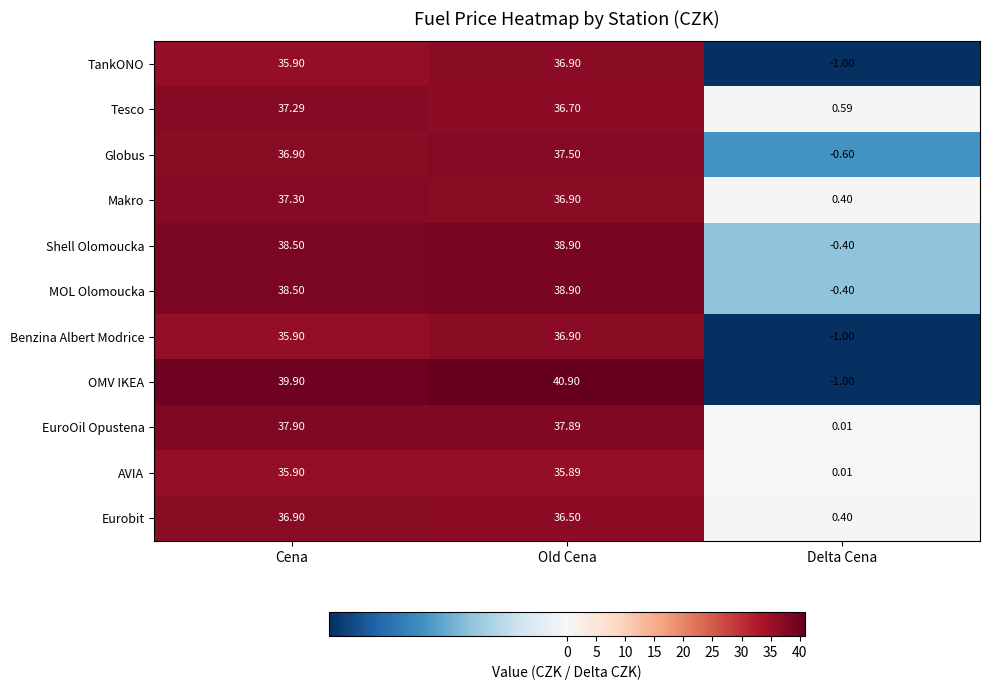

At which label does TankONO first exceed 35?

Cena